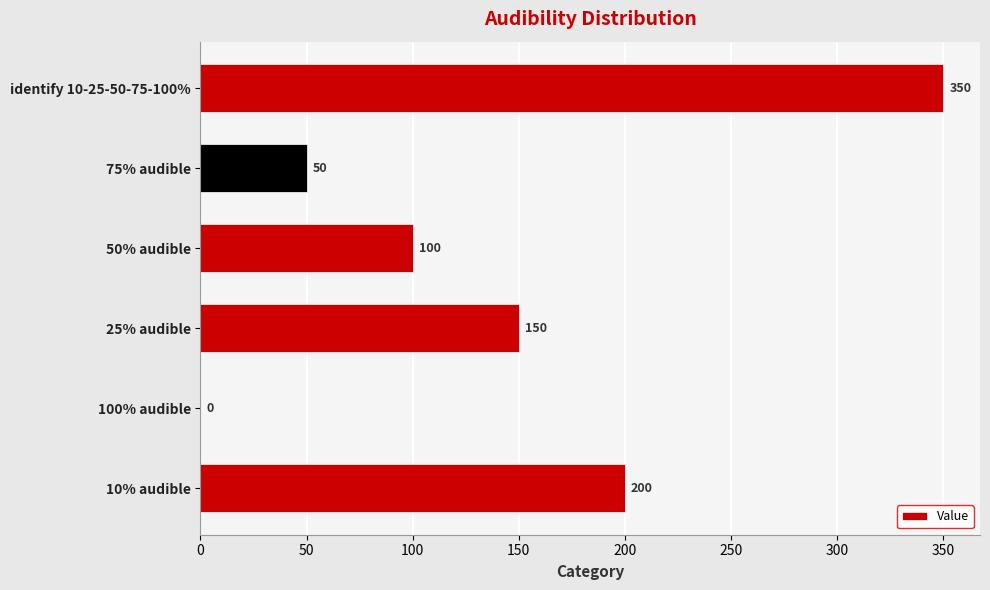

At which category does the chart reach its peak across all series?

identify 10-25-50-75-100%